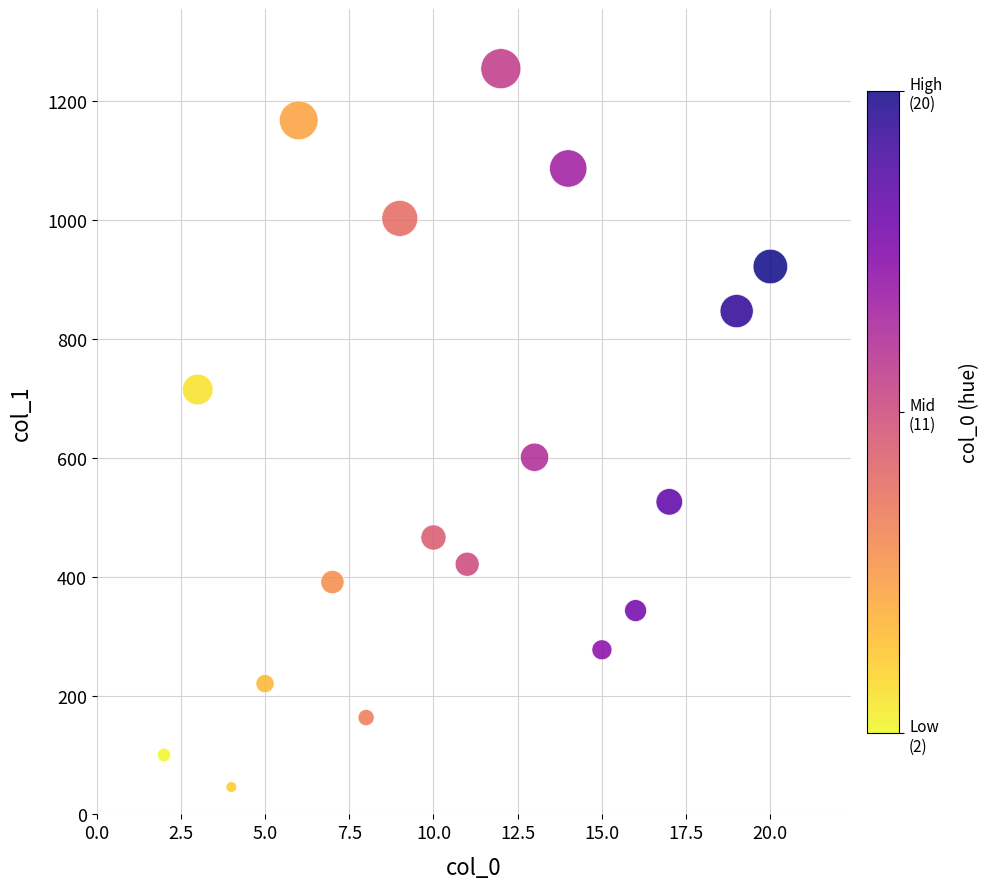

What Y value in the scatter plot is closest to 650?

601